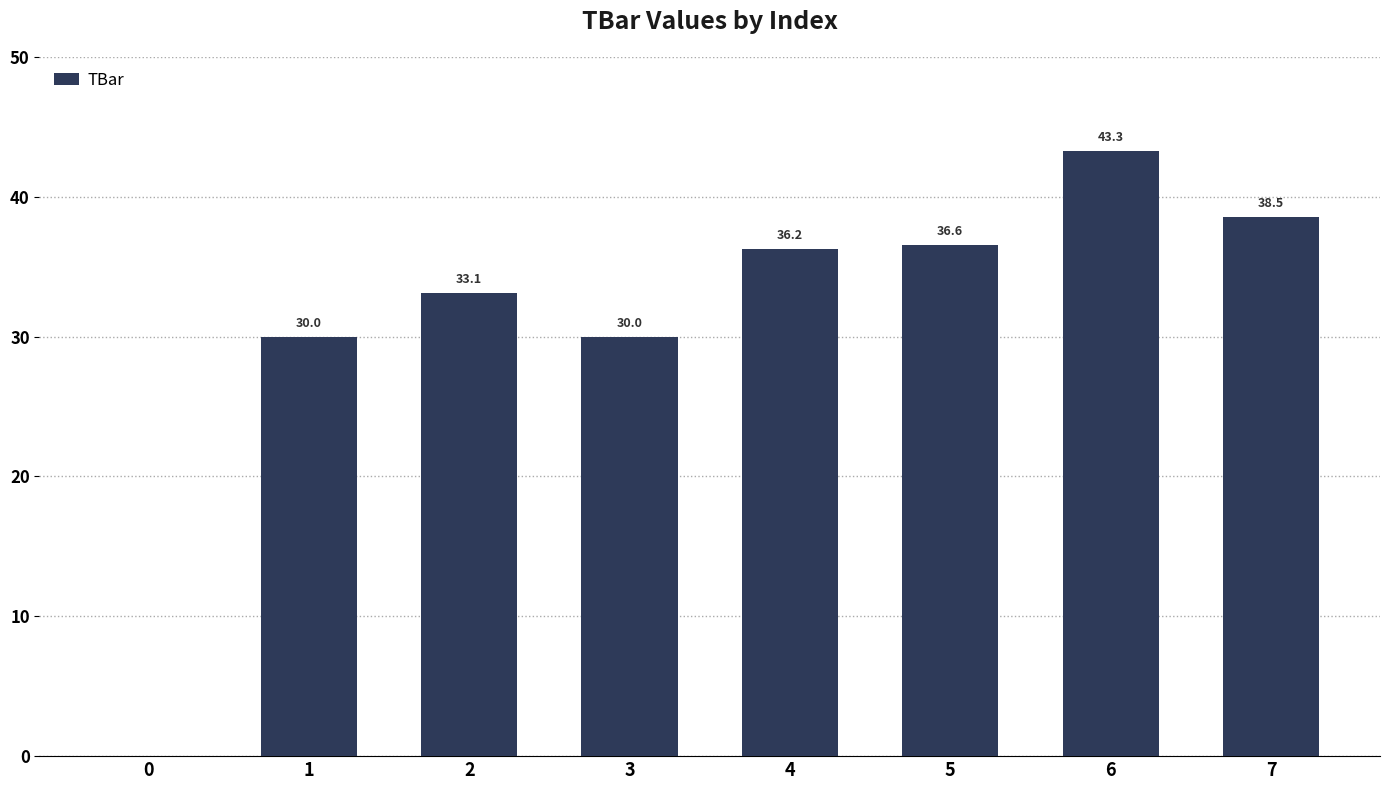

Reading left to right, list all the values displayed in this chart.

0.0	30.0	33.1	30.0	36.2	36.6	43.3	38.5